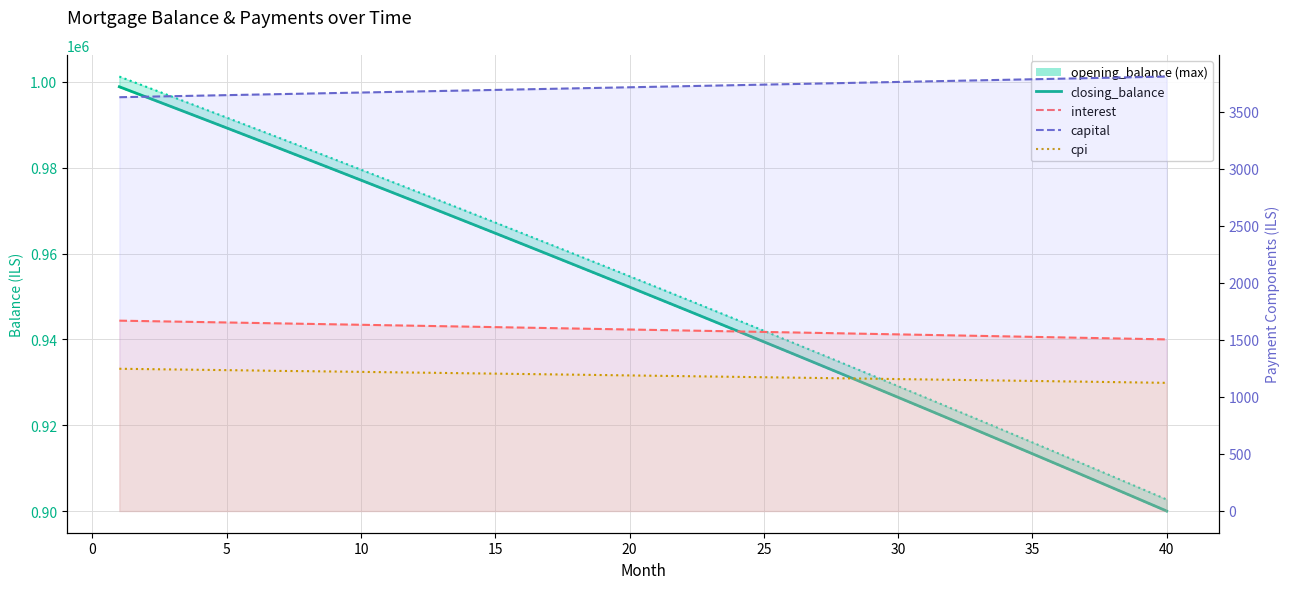

The value of opening_balance-max at 35 is 1538138.8. True or false?

False